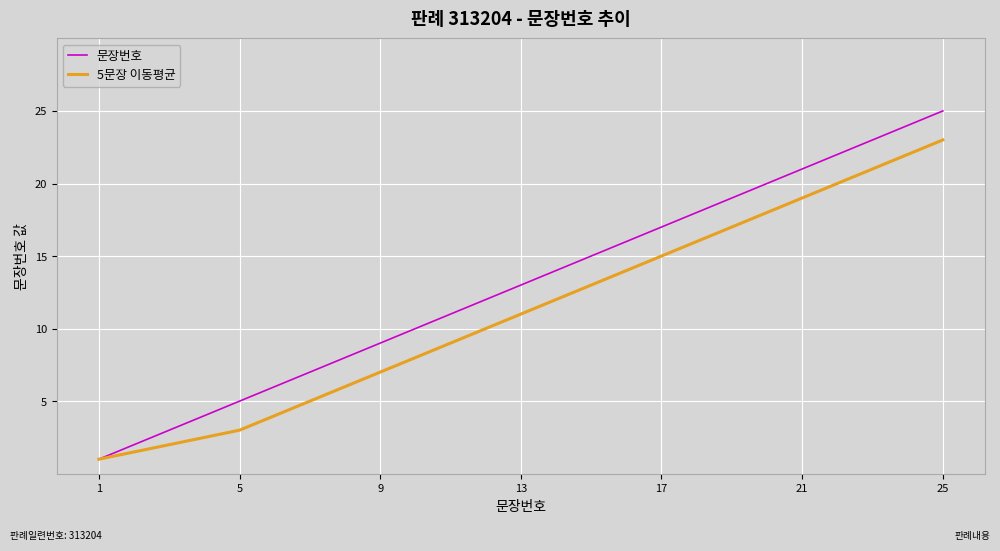

Rank the series by their maximum value, from highest to lowest.

문장번호, 5문장 이동평균